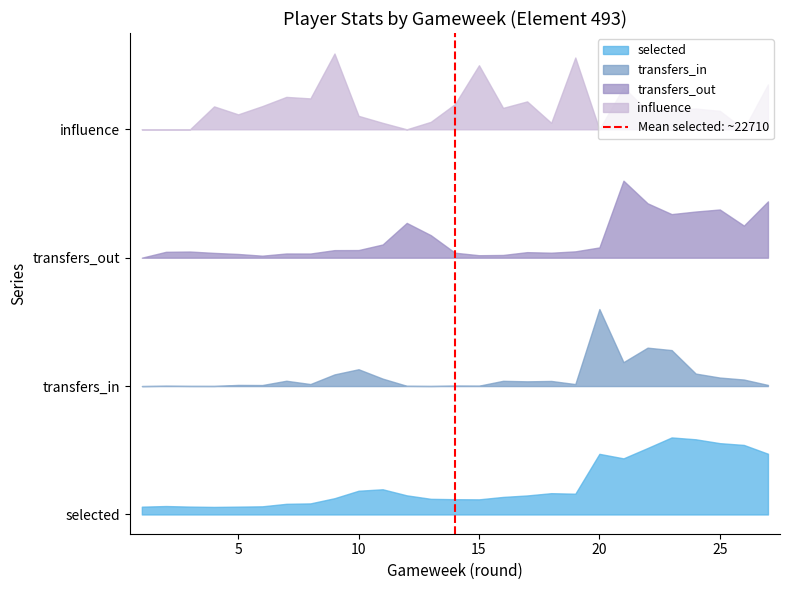

Between 5 and 0, which is larger?

5